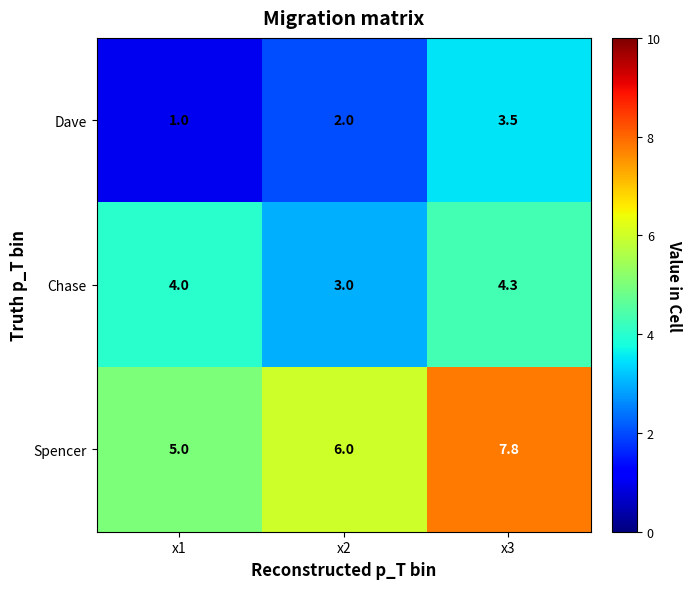

What is the spread (max minus min) of values at x2?

4.0